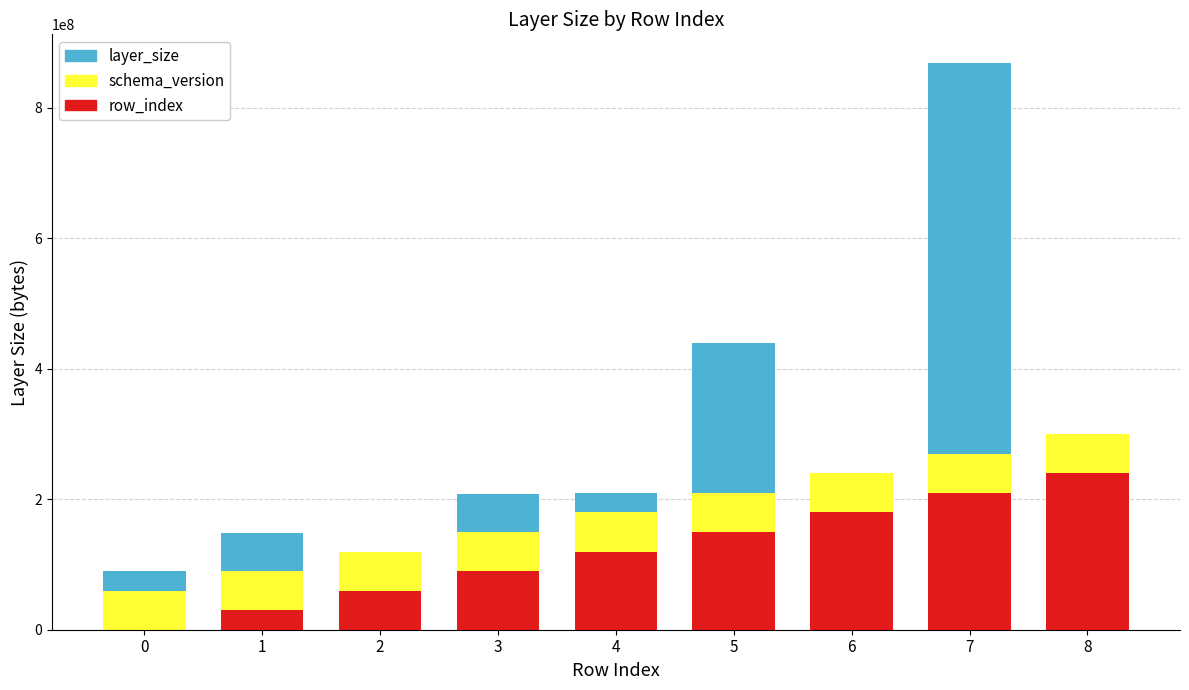

What is the maximum value for row_index?

239788387.6